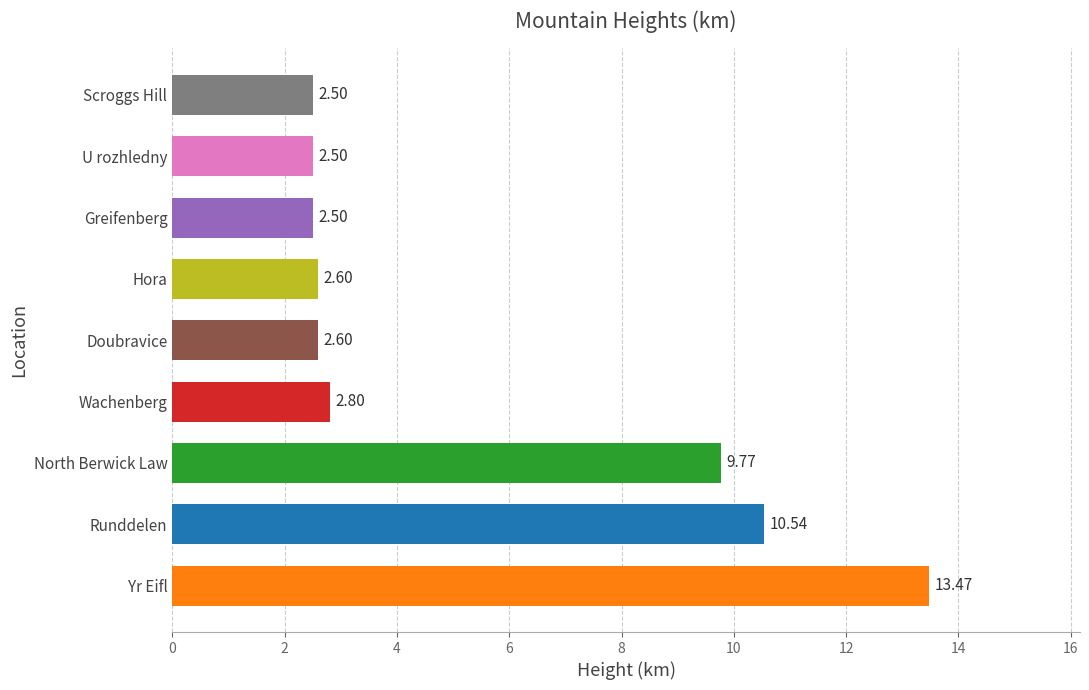

What is the sum of all values?

49.3